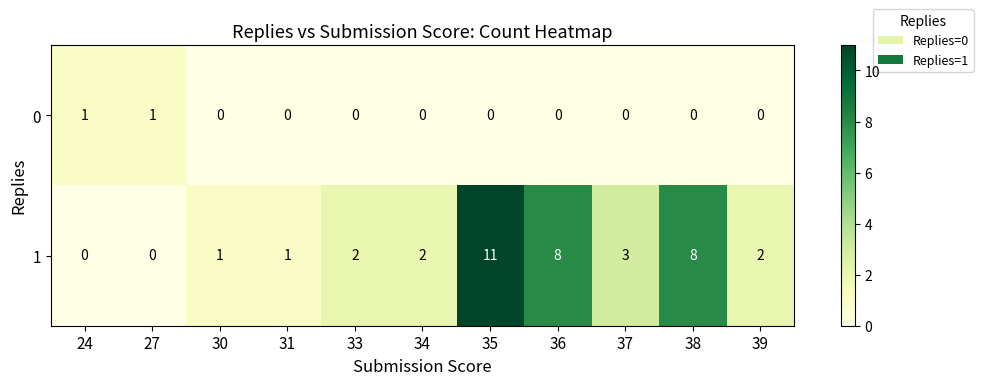

Reading left to right, extract all data points from this chart.

0: 1	1	0	0	0	0	0	0	0	0	0
1: 0	0	1	1	2	2	11	8	3	8	2